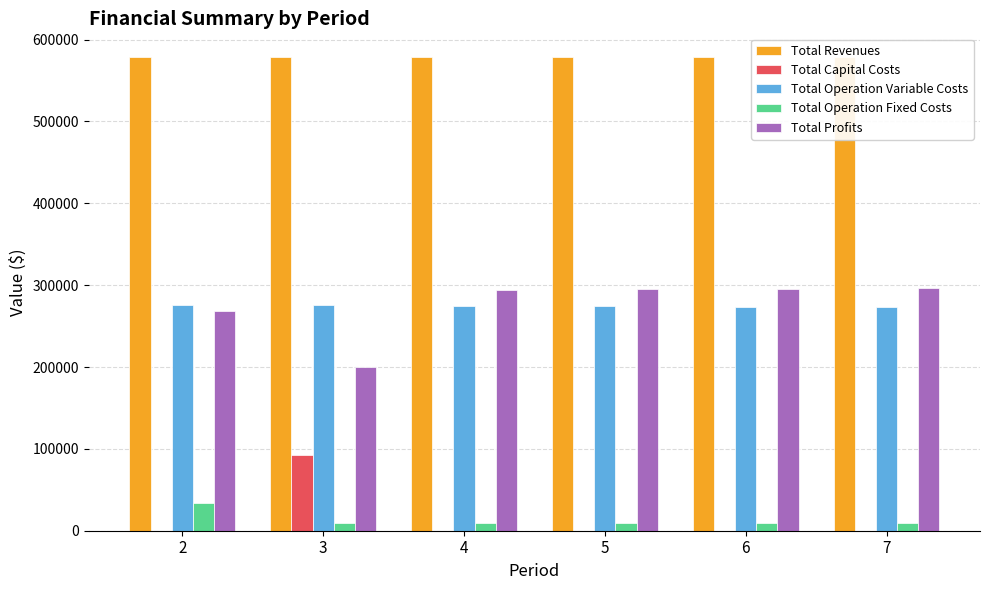

Where is Total Capital Costs nearest to the value 46400?

2